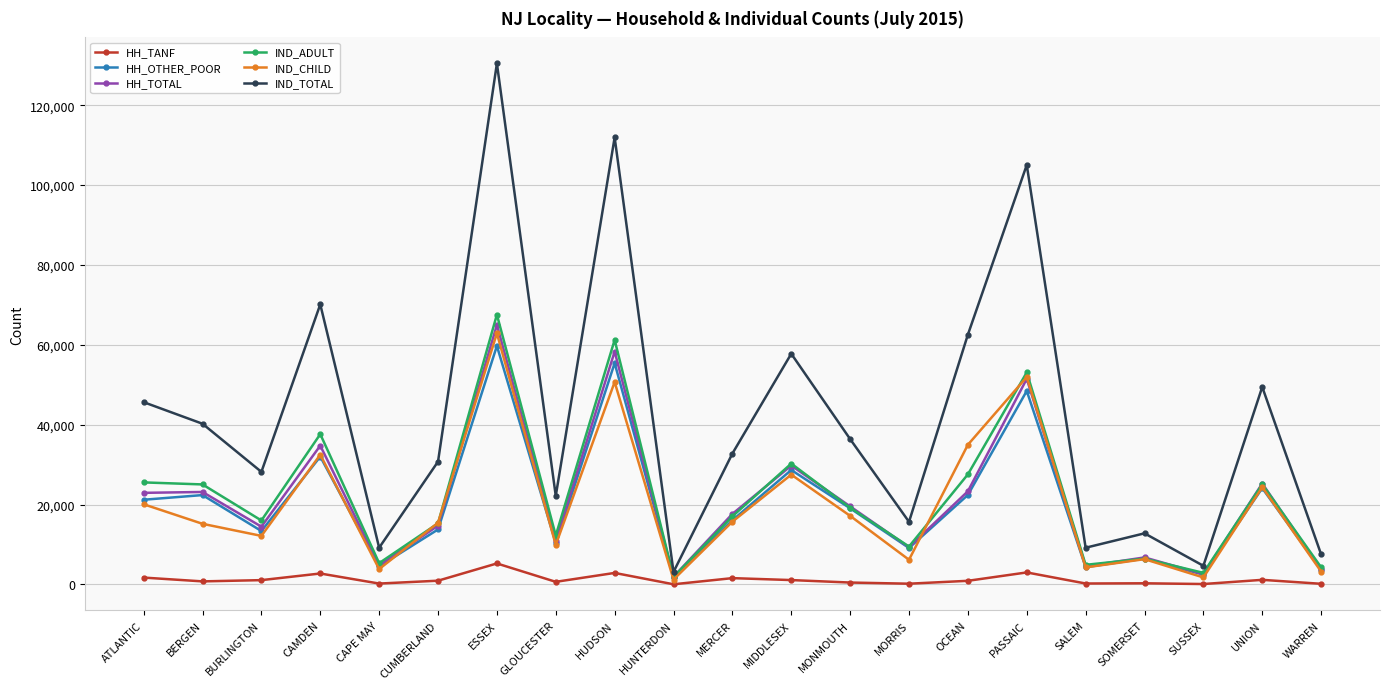

The value of IND_TOTAL at UNION is 49453. True or false?

True